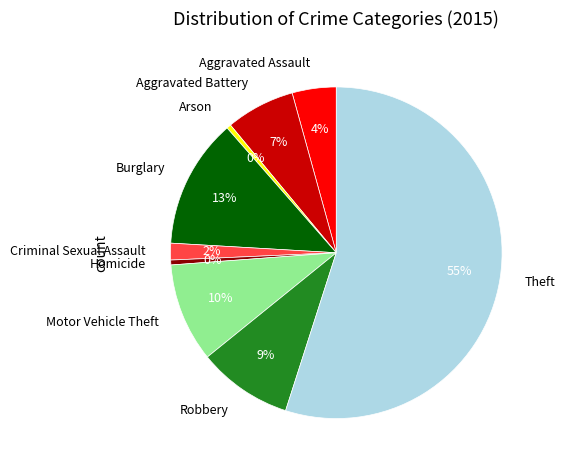

Is the sum of Aggravated Assault and Aggravated Battery greater than half?

No